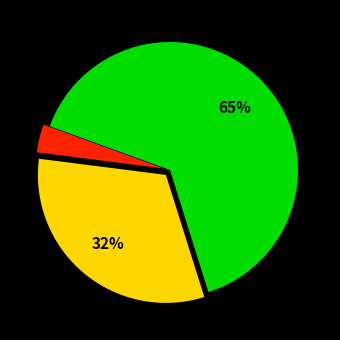

Does any single category account for the majority?

Yes